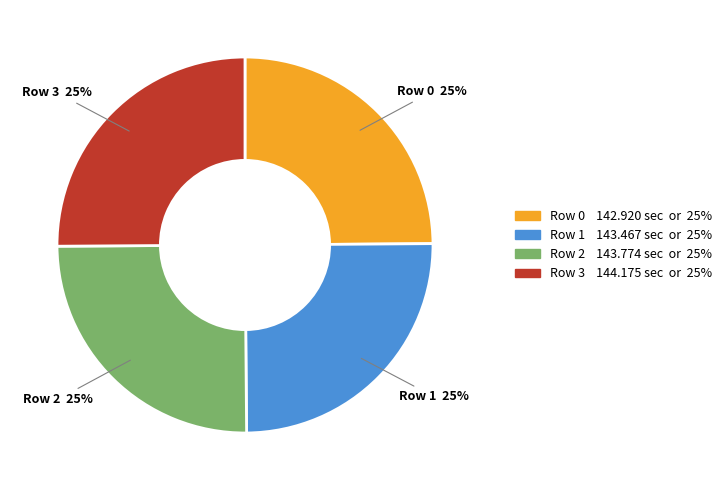

Does any single category account for the majority?

No